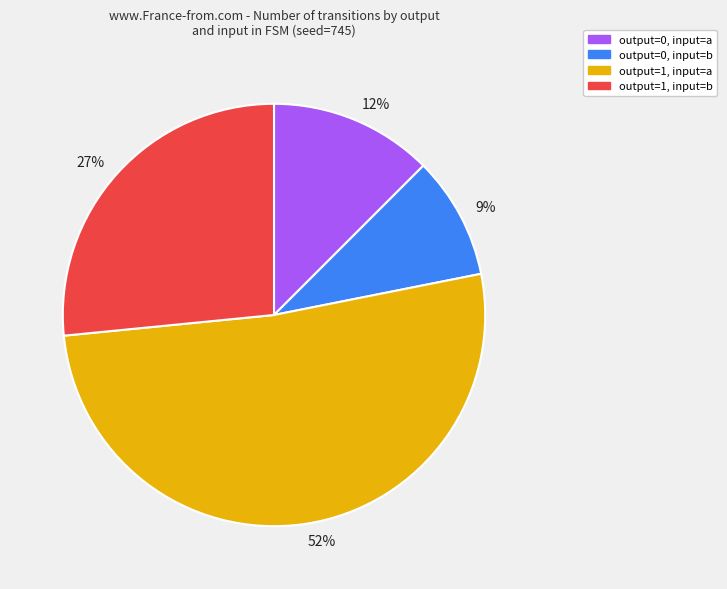

Is there any slice that represents more than half of the pie?

Yes